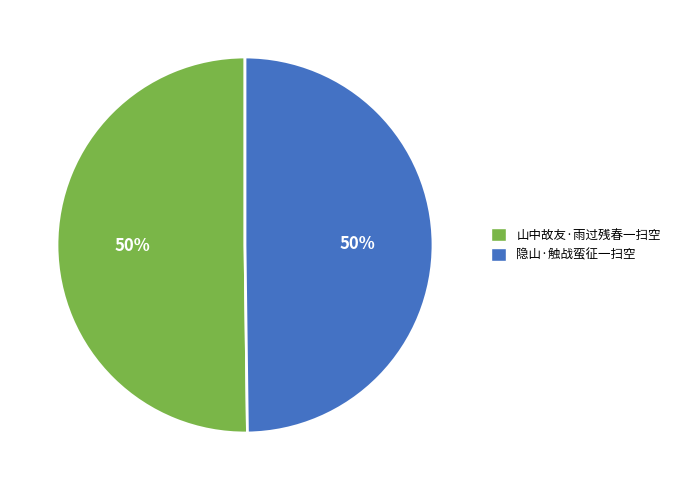

The 山中故友·雨过残春一扫空 slice represents 50% of the pie. True or false?

True